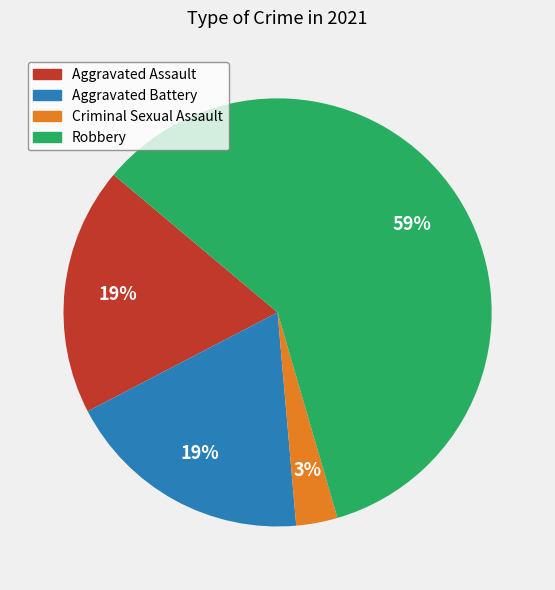

Which slice is the smallest?

Criminal Sexual Assault